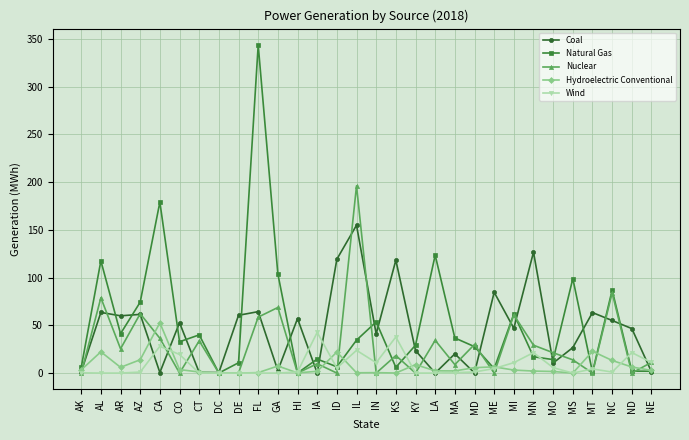

Which label corresponds to the largest value in the chart?

FL